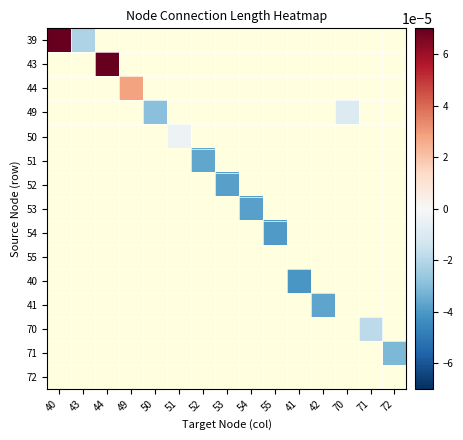

Which series has the largest range (max minus min)?

39